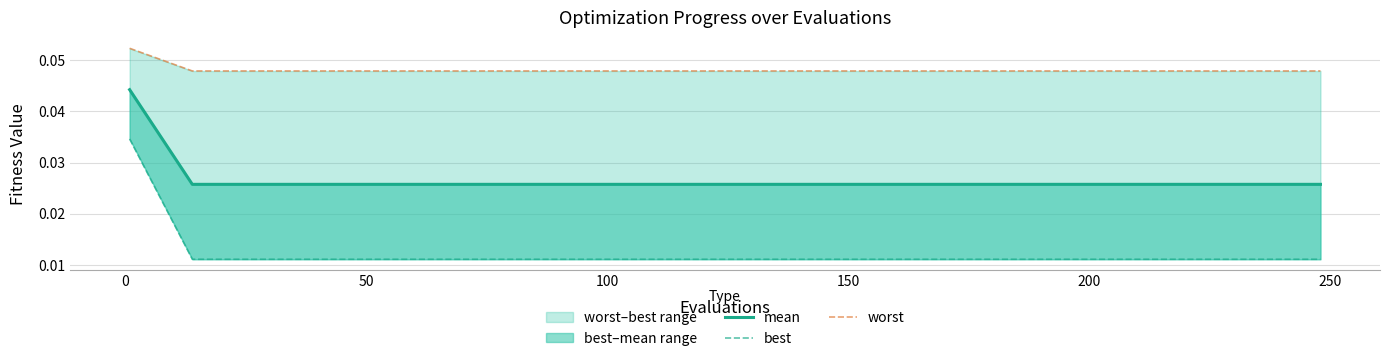

True or false: best and worst intersect in this chart.

False